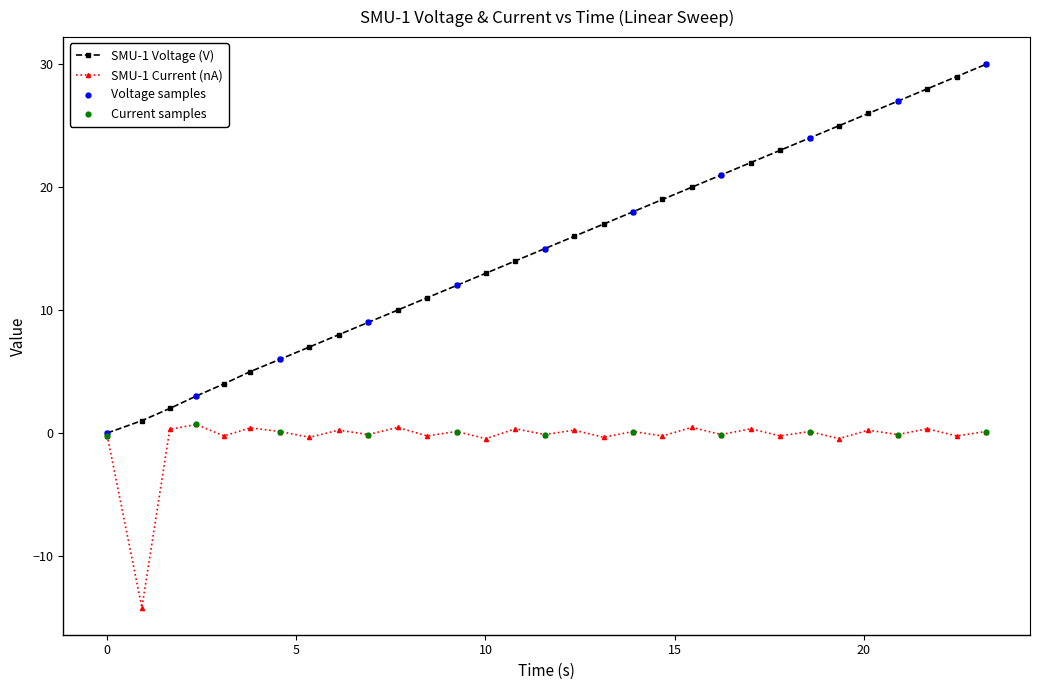

Which series has the largest total across all categories?

SMU-1 Voltage (V)